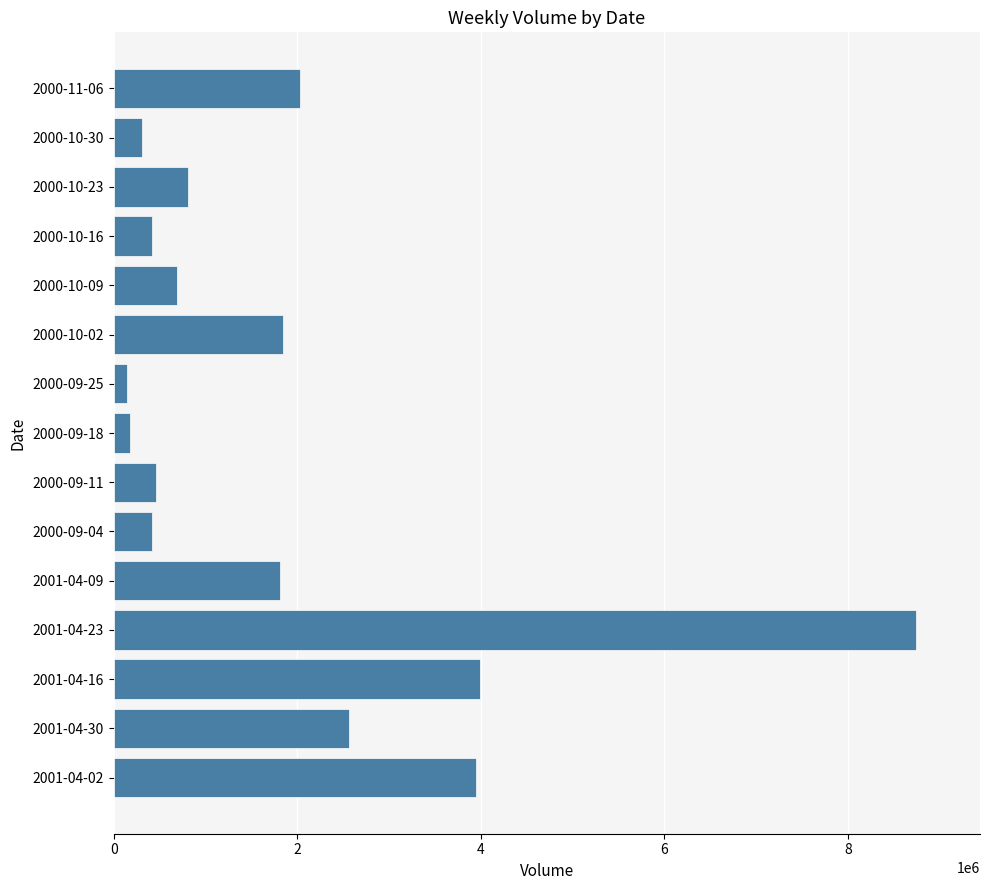

At which label is the value closest to 4444010?

2001-04-16